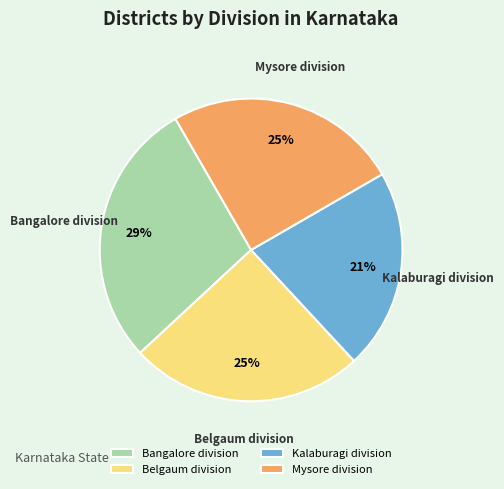

Does any single category account for the majority?

No